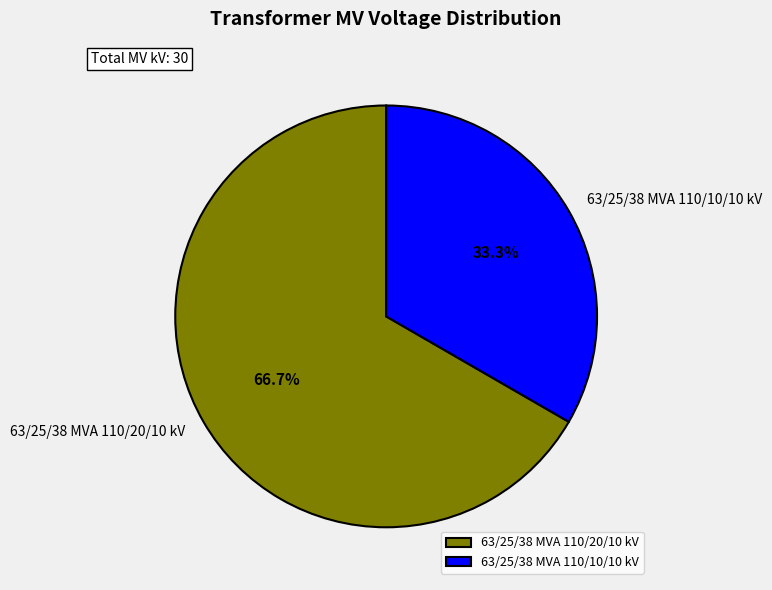

True or false: 63/25/38 MVA 110/20/10 kV accounts for 52% of the total.

False